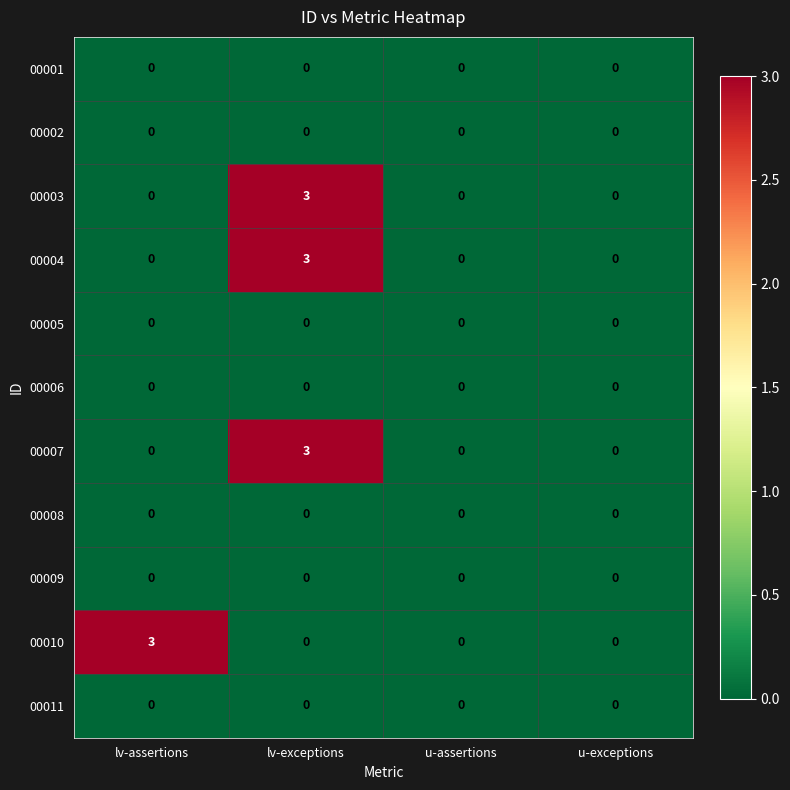

The value of 00007 at lv-assertions is 2. True or false?

False